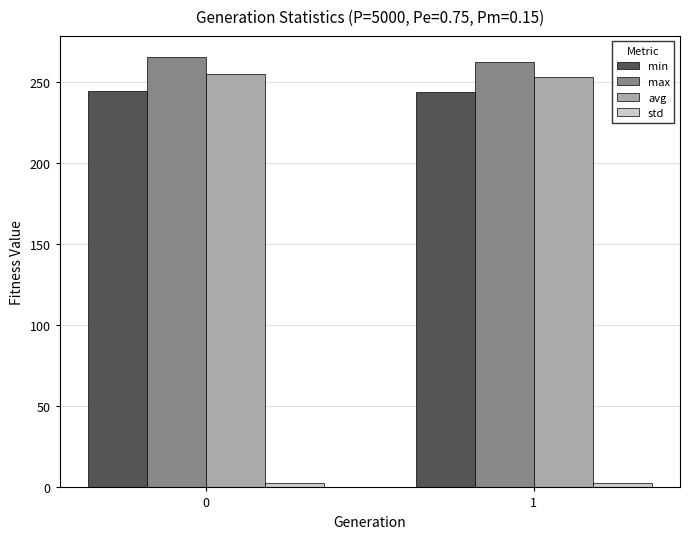

What is the difference between the maximum and minimum values in the max series?

3.1